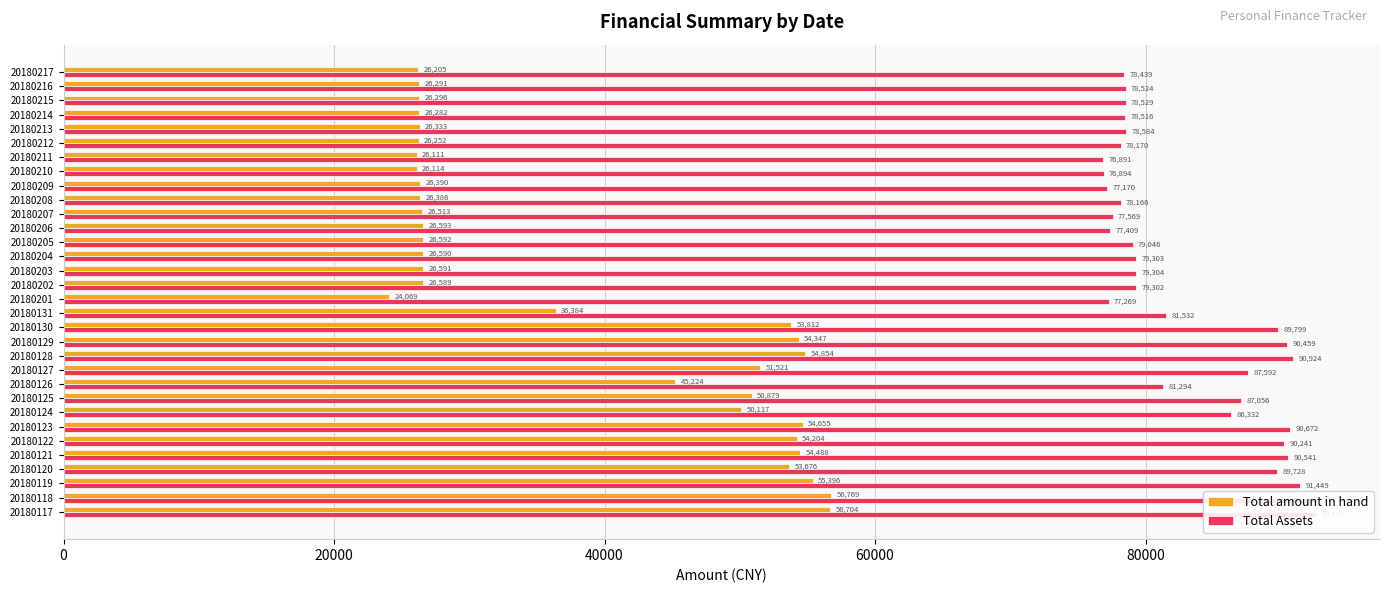

Which has a higher value, 20180210 or 20180207?

20180207